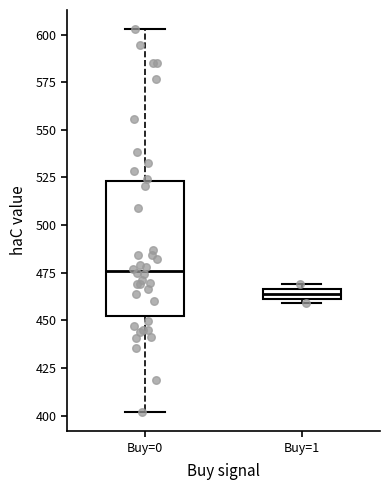

Where is the upper edge of the box for Buy=0 on the y-axis? The values are not printed on the chart, so give them approximately, as read against the axis.

525